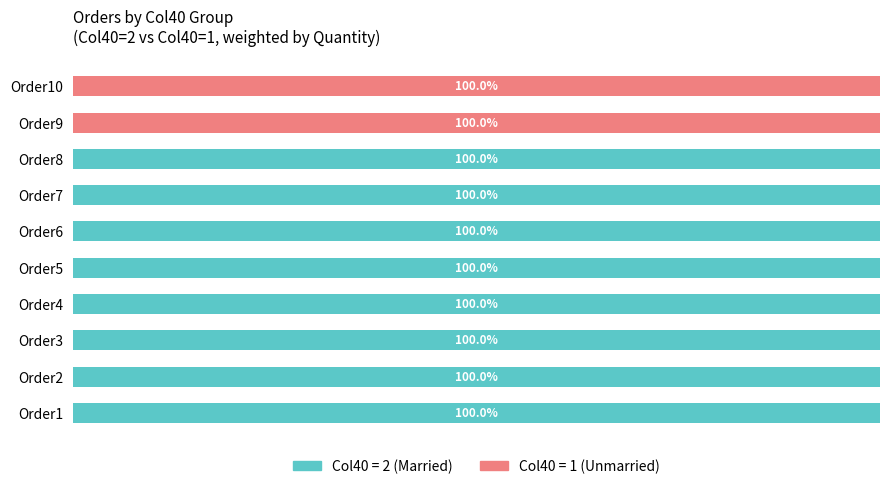

Is it true that Col40=2 (Married) equals 100 at Order6?

True